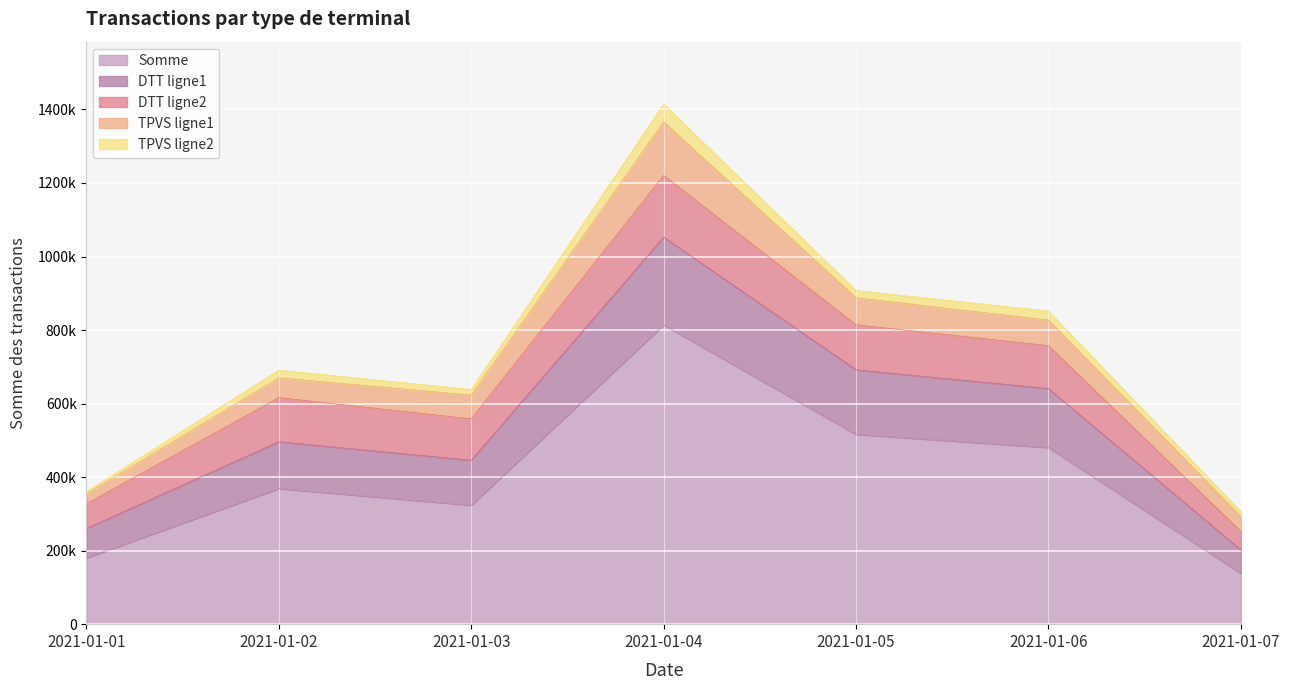

At which category is the sum across all series the highest?

2021-01-04